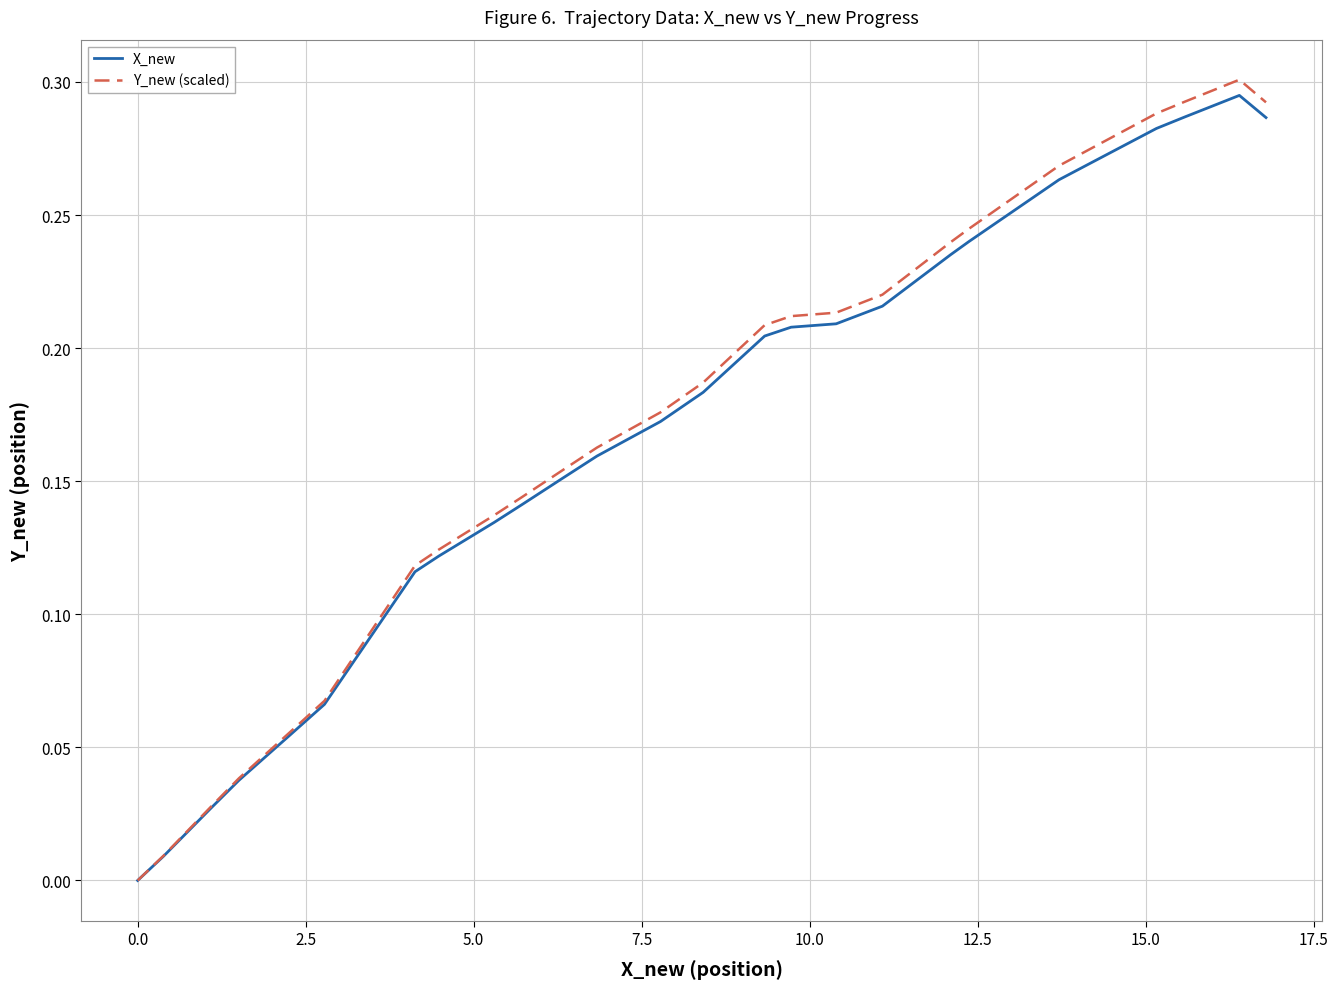

What are all the series names shown in the legend?

X_new, Y_new (scaled)